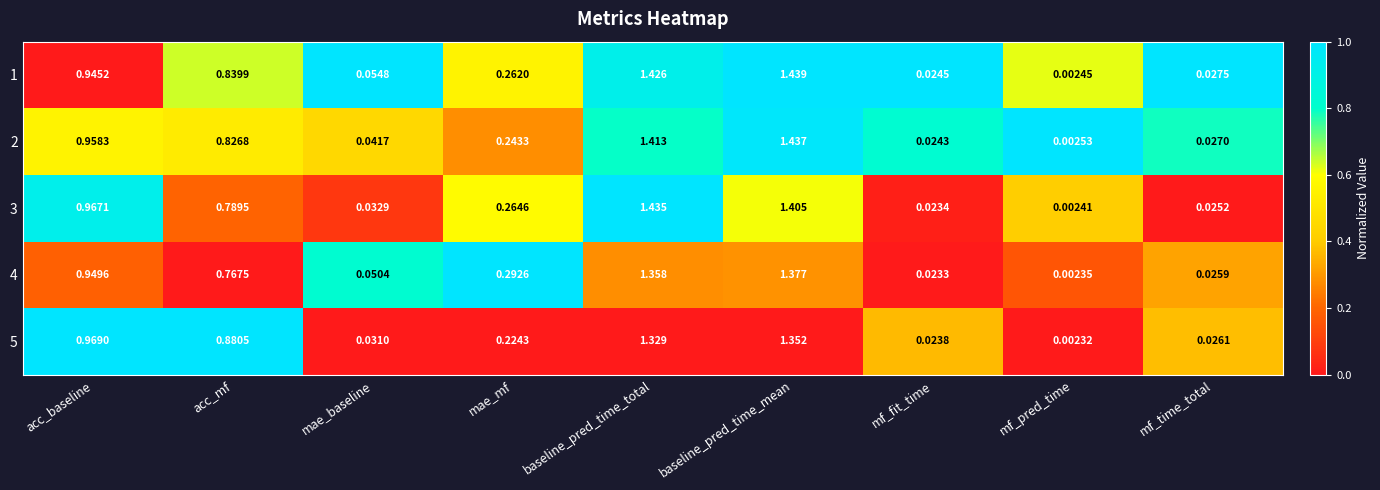

List the labels in order of 1 value, smallest first.

mf_pred_time, mf_fit_time, mf_time_total, mae_baseline, mae_mf, acc_mf, acc_baseline, baseline_pred_time_total, baseline_pred_time_mean